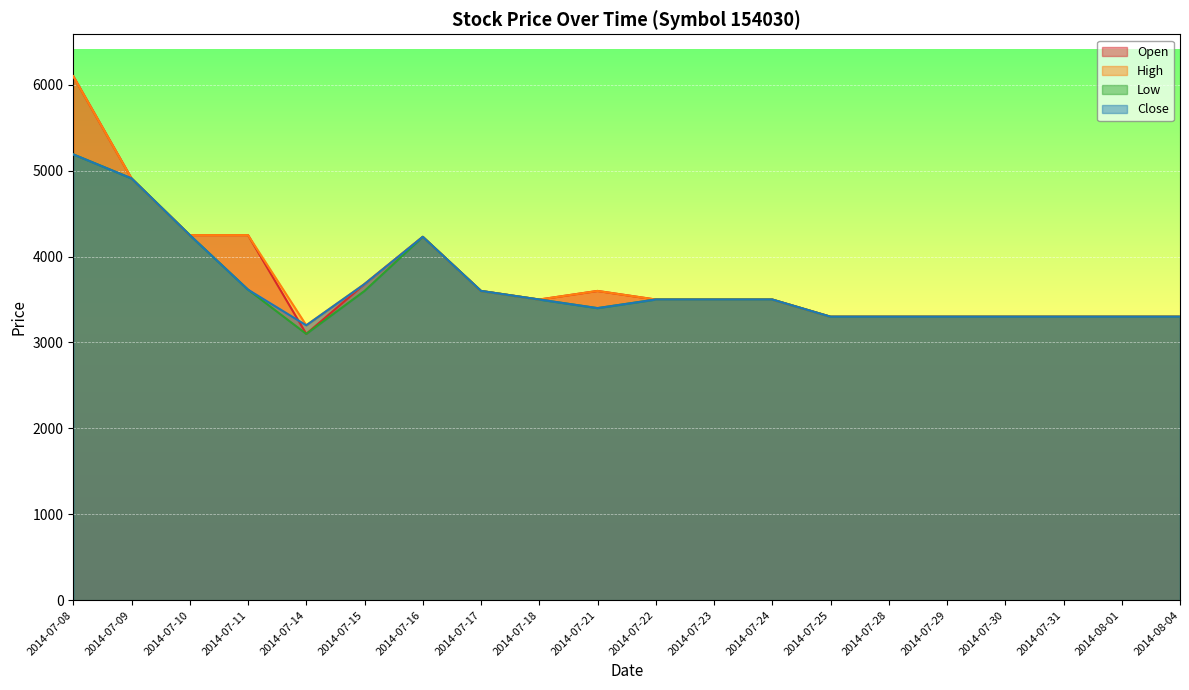

The value of High at 2014-07-09 is 6386. True or false?

False